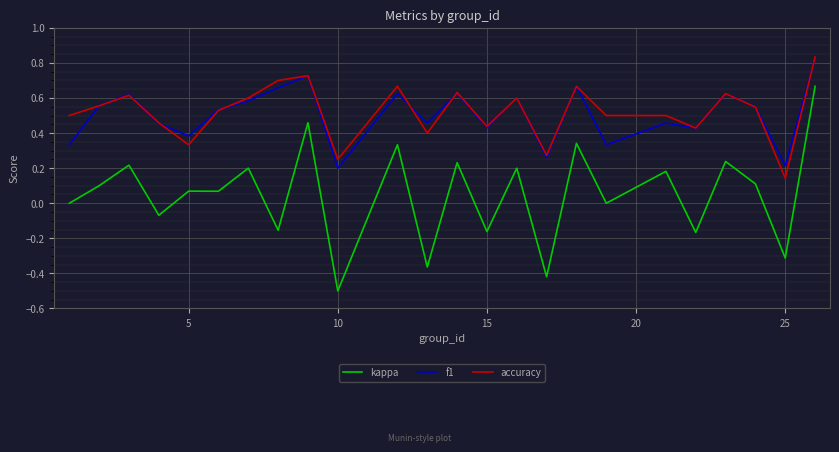

True or false: kappa and f1 intersect in this chart.

False